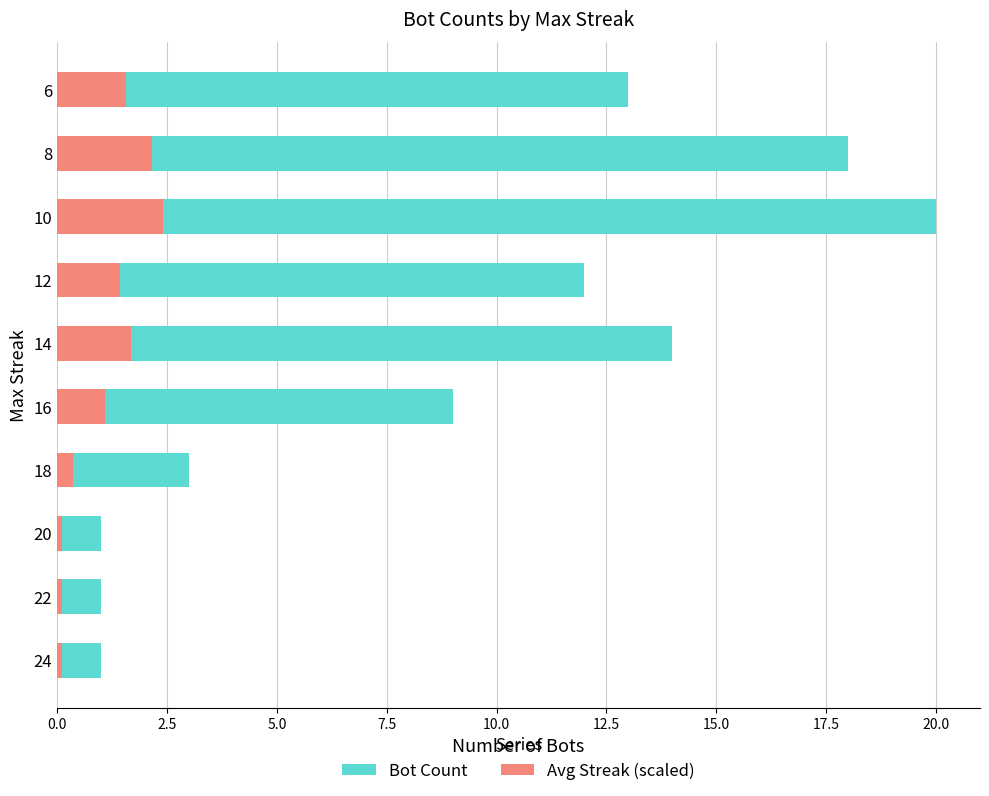

Are the bars horizontal?

Yes